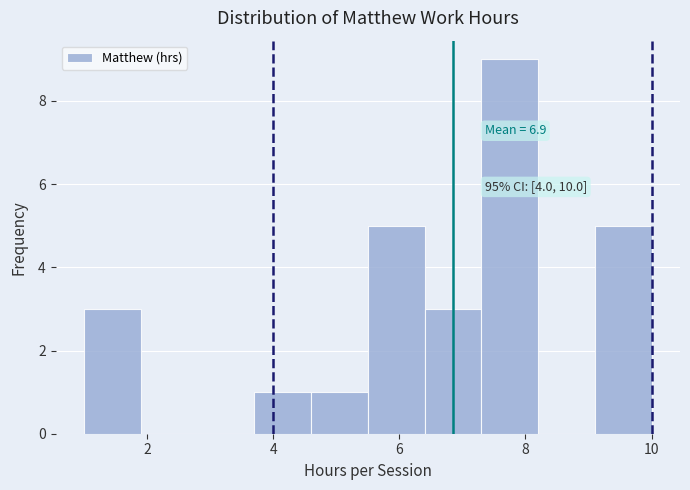

Over which range of the x-axis is the bar tallest?

7.3 to 8.2